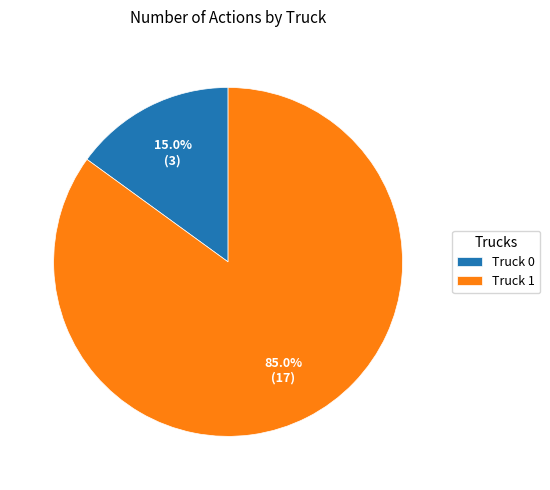

Is there a majority slice in this chart?

Yes